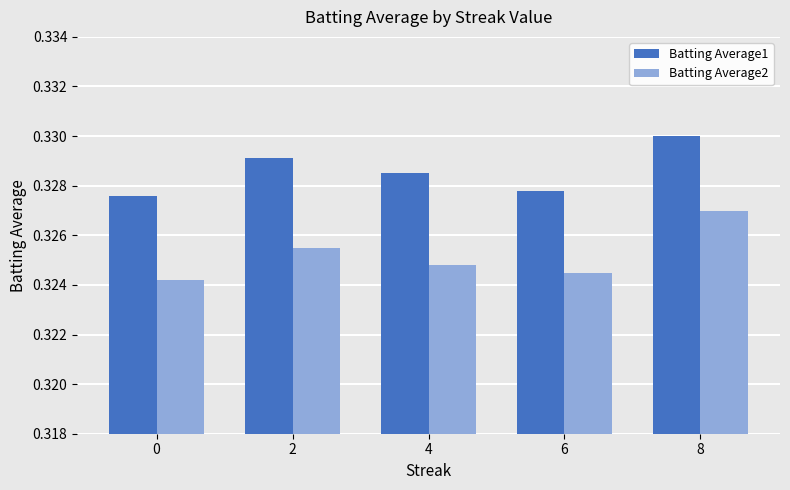

Rank the series by their maximum value, from lowest to highest.

Batting Average2, Batting Average1